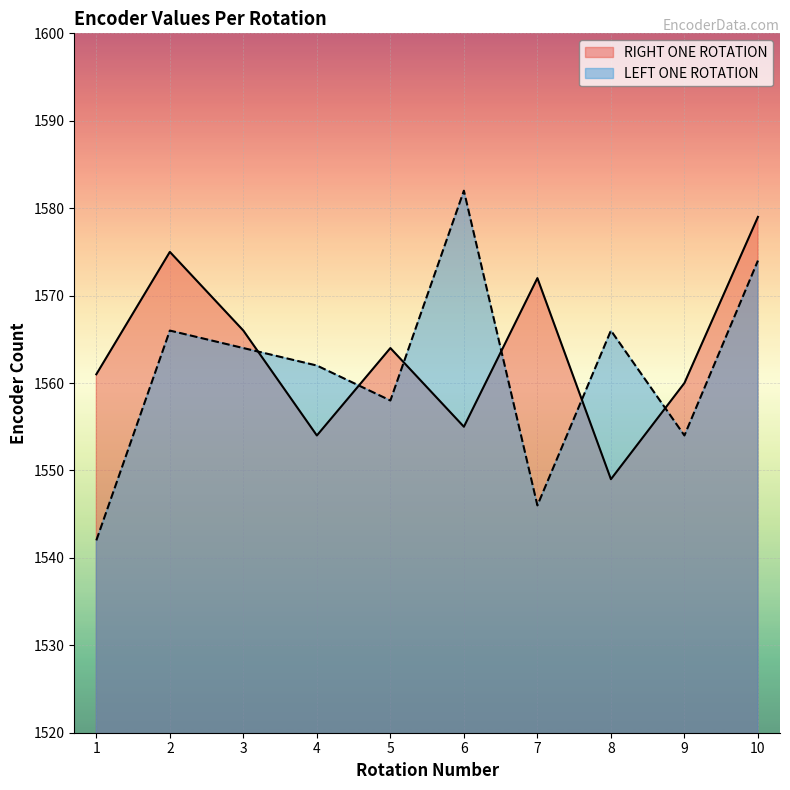

Does the chart display data point markers on the line(s)?

No